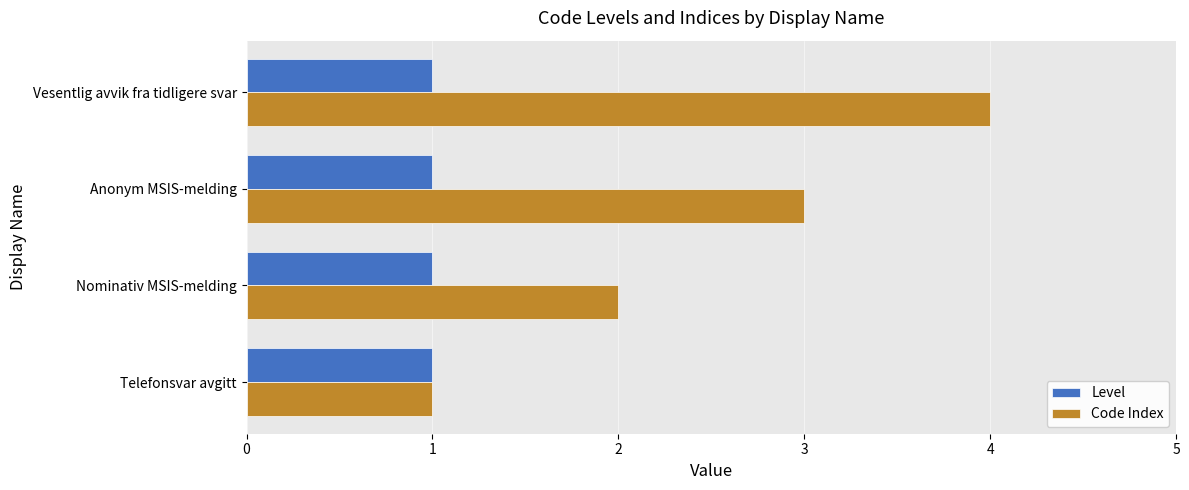

Where is Code Index nearest to the value 2?

Nominativ MSIS-melding